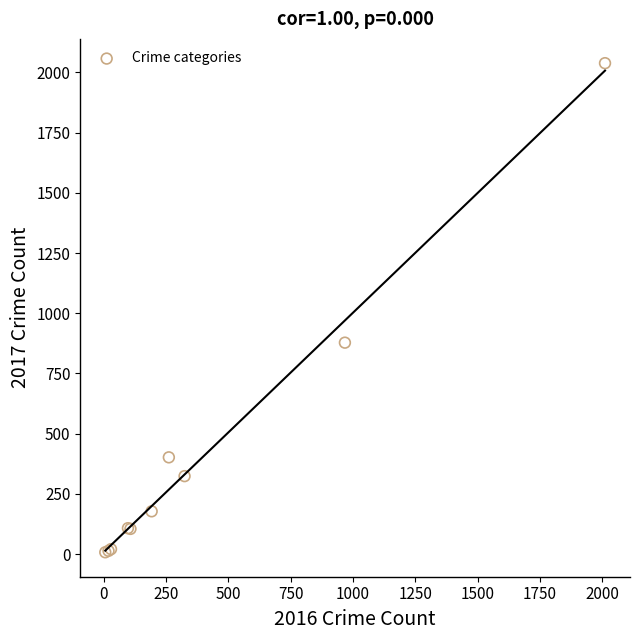

What Y value in the scatter plot is closest to 1023?

878